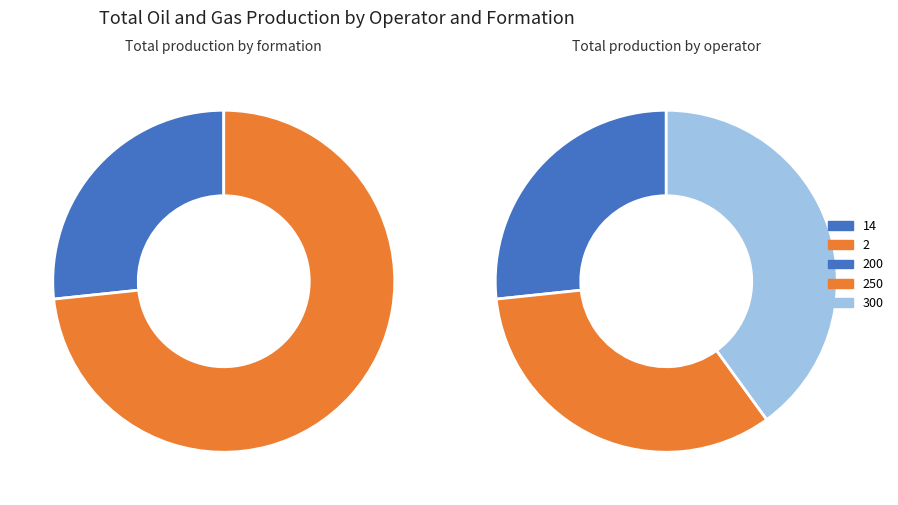

How much of the chart is everything except 250?

66.7%